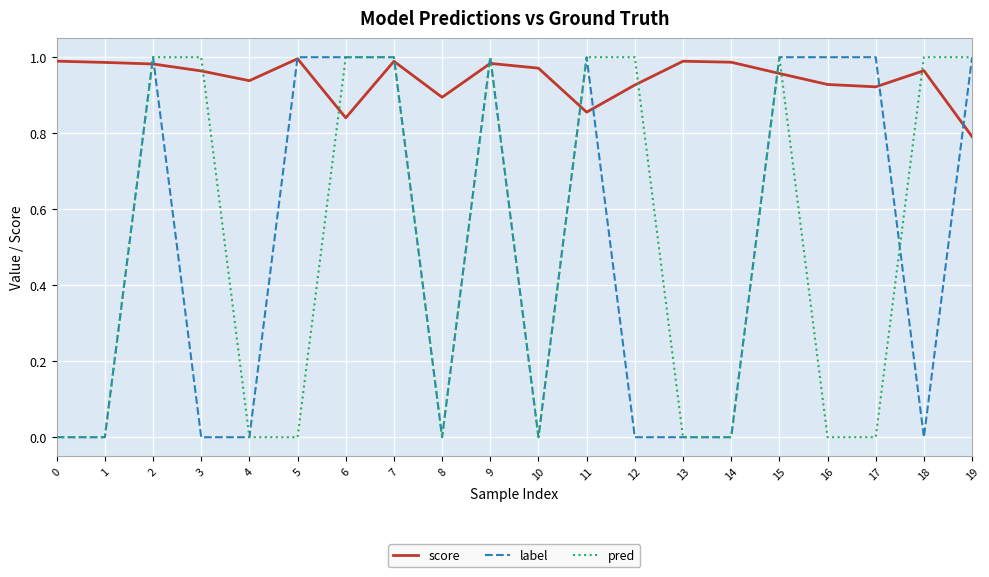

What is the total value across all series at 2?

3.0